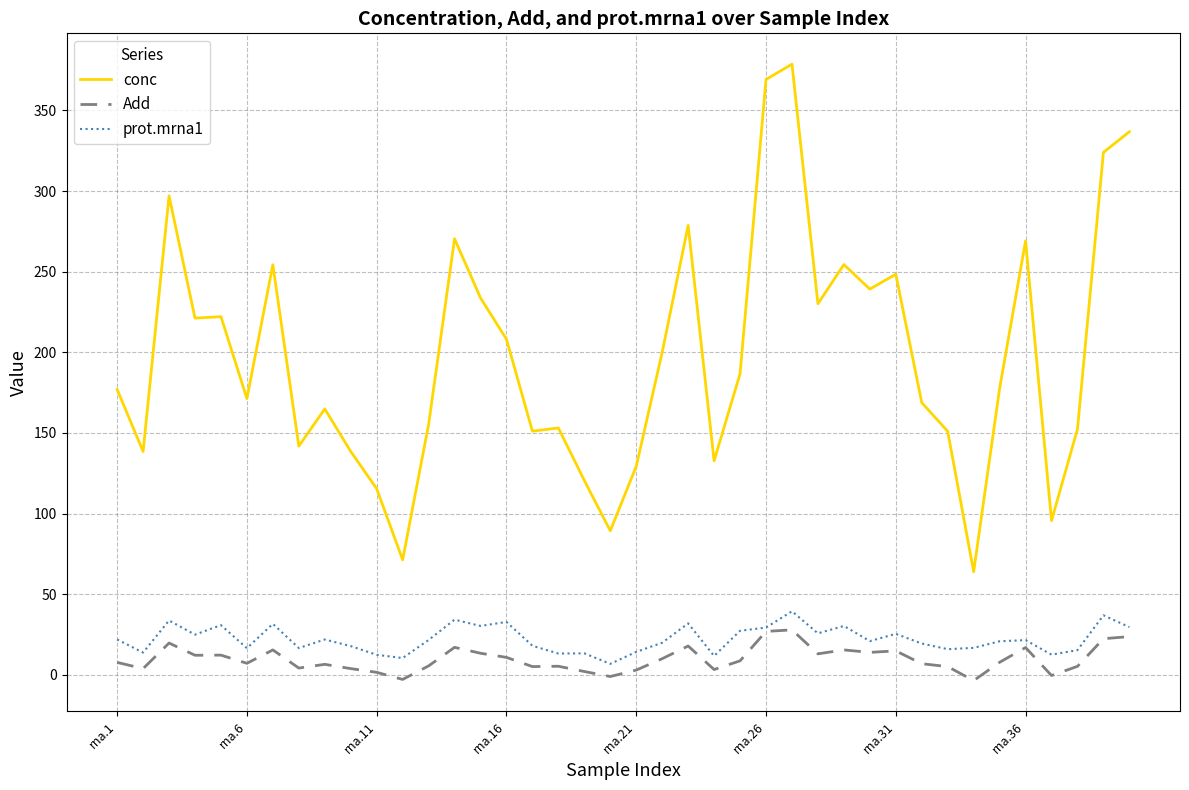

Does the chart display data point markers on the line(s)?

No